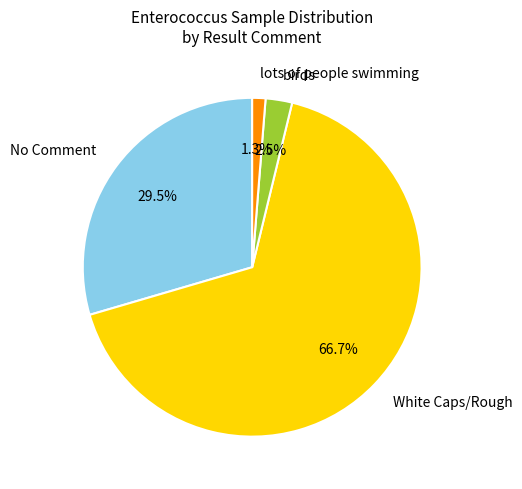

Rank the categories by value from lowest to highest.

lots of people swimming, birds, No Comment, White Caps/Rough